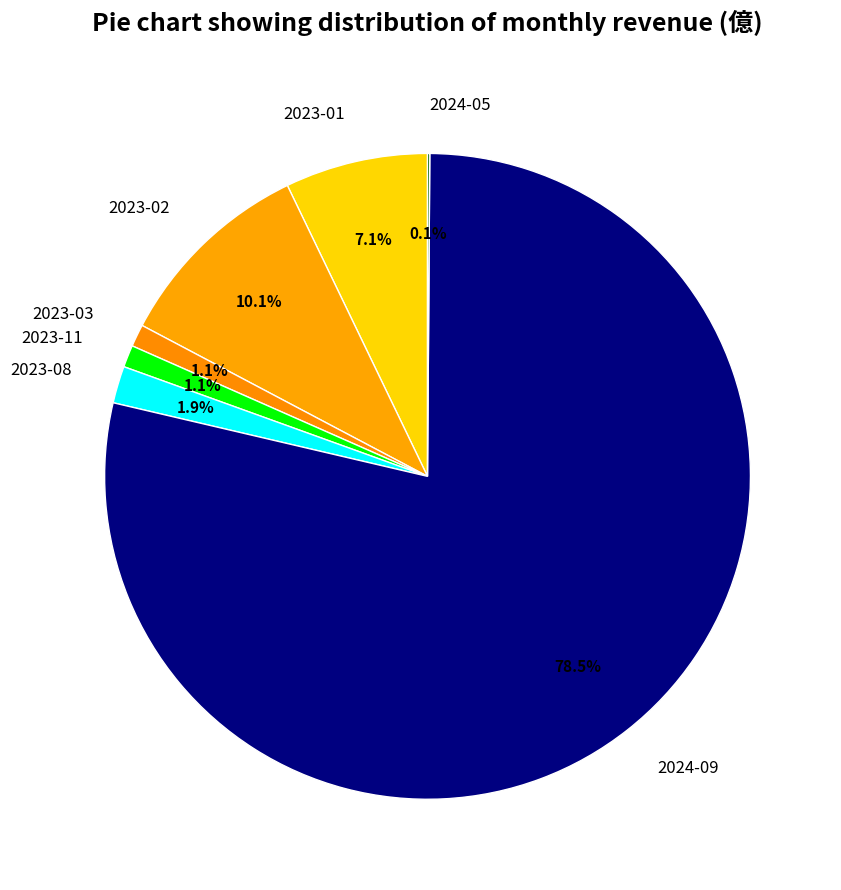

What is the ratio of the value at 2023-02 to the value at 2023-01?

1.4